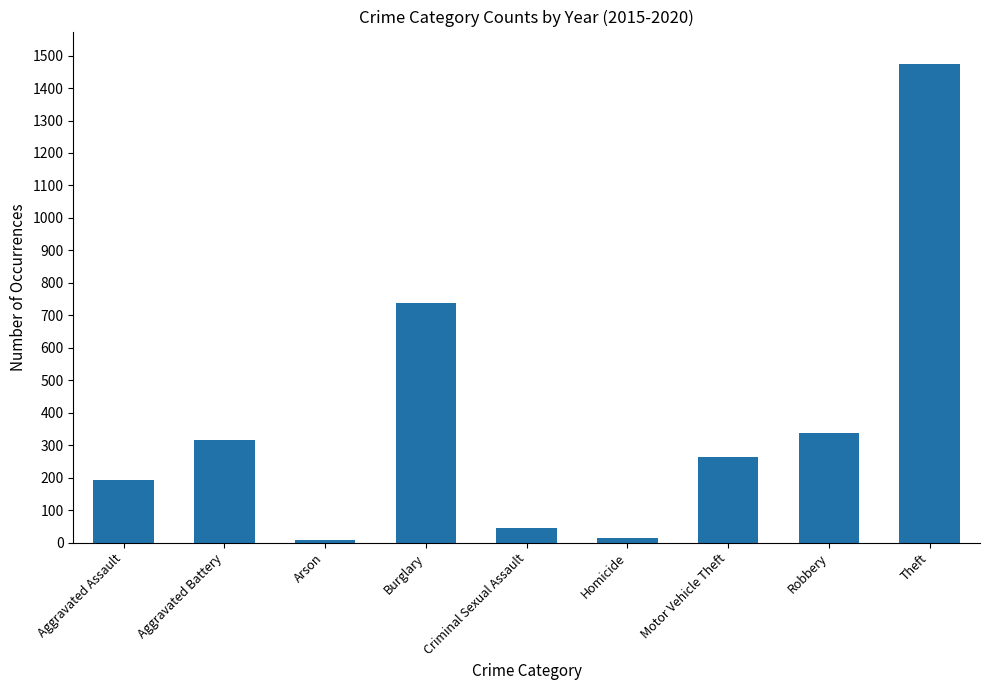

The value at Burglary is 738. True or false?

True